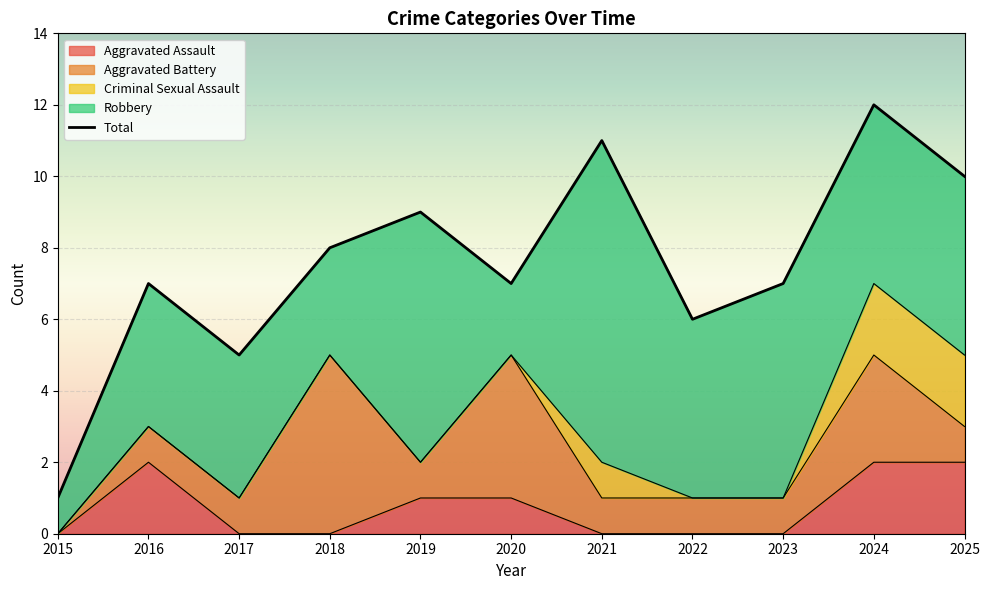

The value of Total at 2015 is 0. True or false?

False